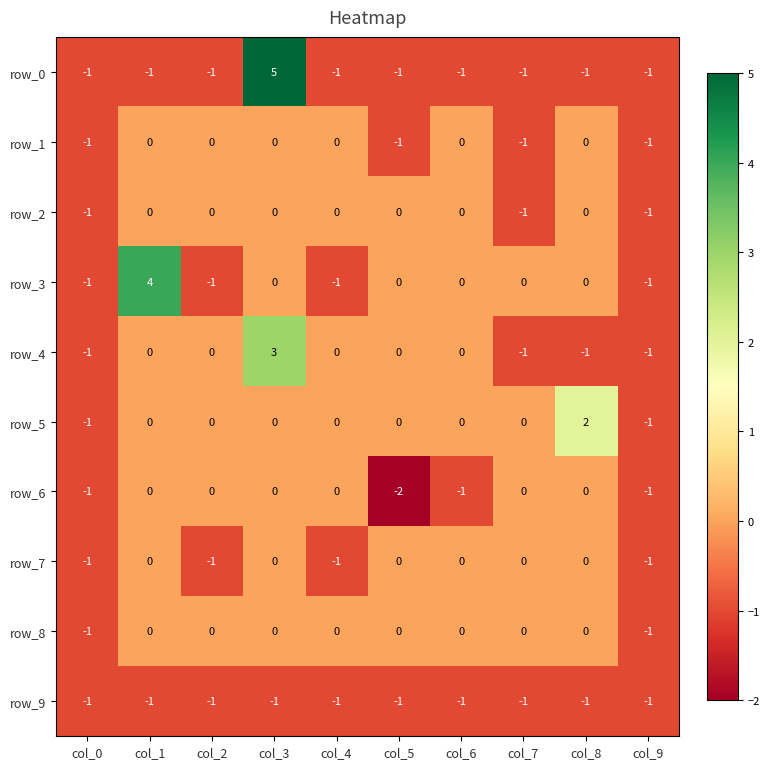

At which category does the chart reach its peak across all series?

col_3